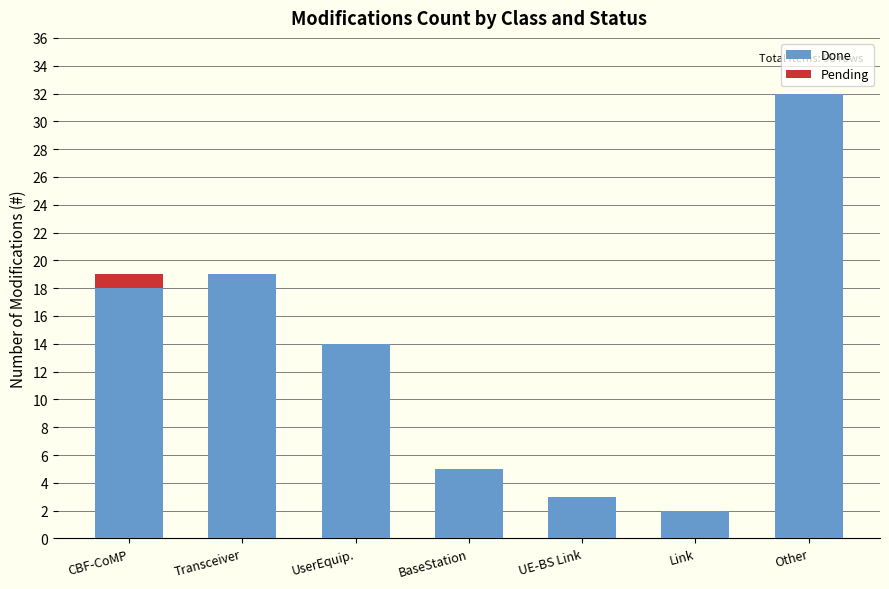

Does the chart contain stacked bars?

Yes